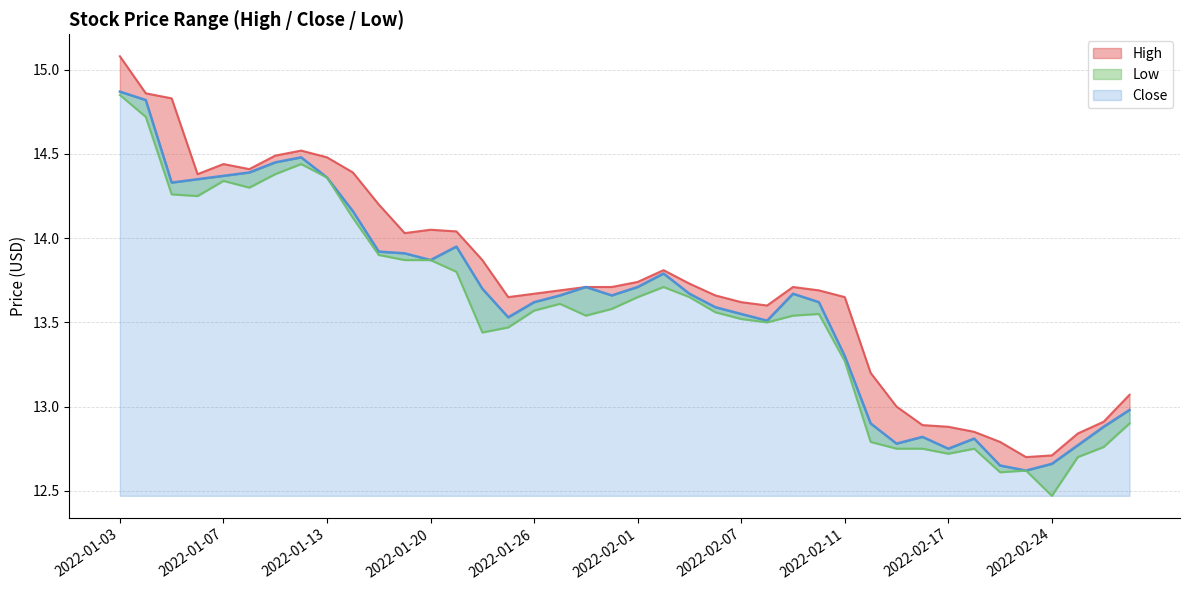

At which label is Low closest to 13?

2022-03-01